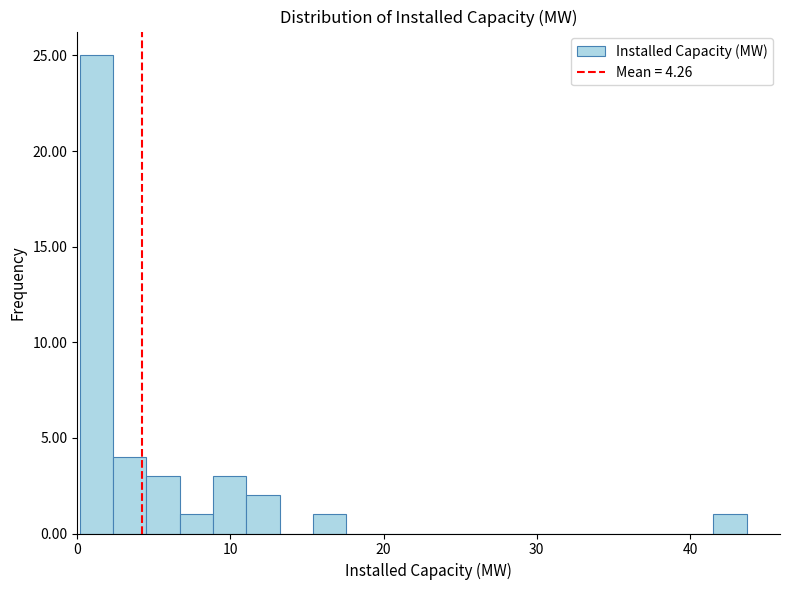

Around what value on the x-axis is the tallest bar? Give the approximate position of its centre, as read against the axis.

1